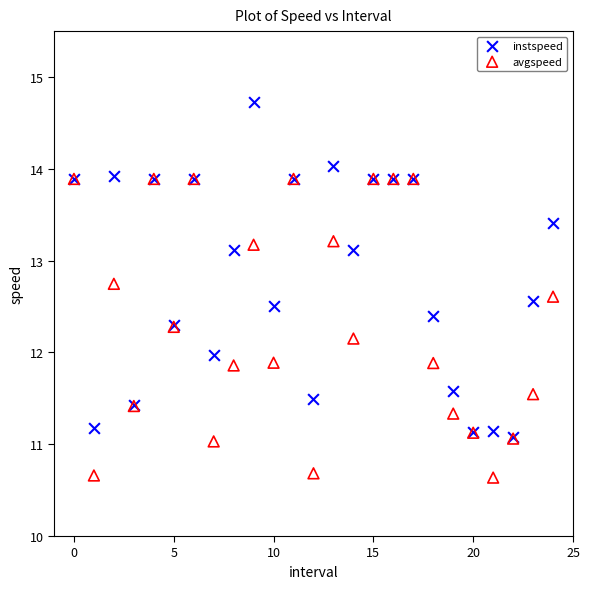

What are all the series names shown in the legend?

instspeed, avgspeed